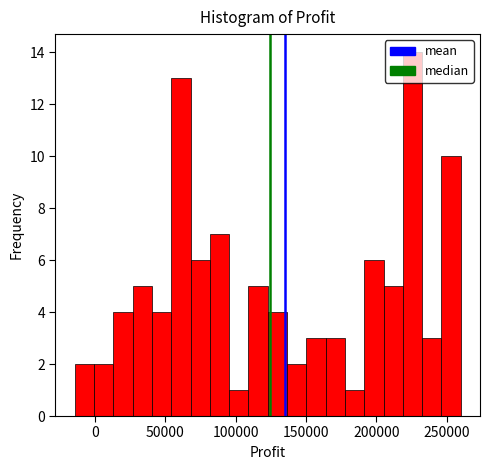

Read against the x-axis, roughly where is the centre of the tallest bar?

225000